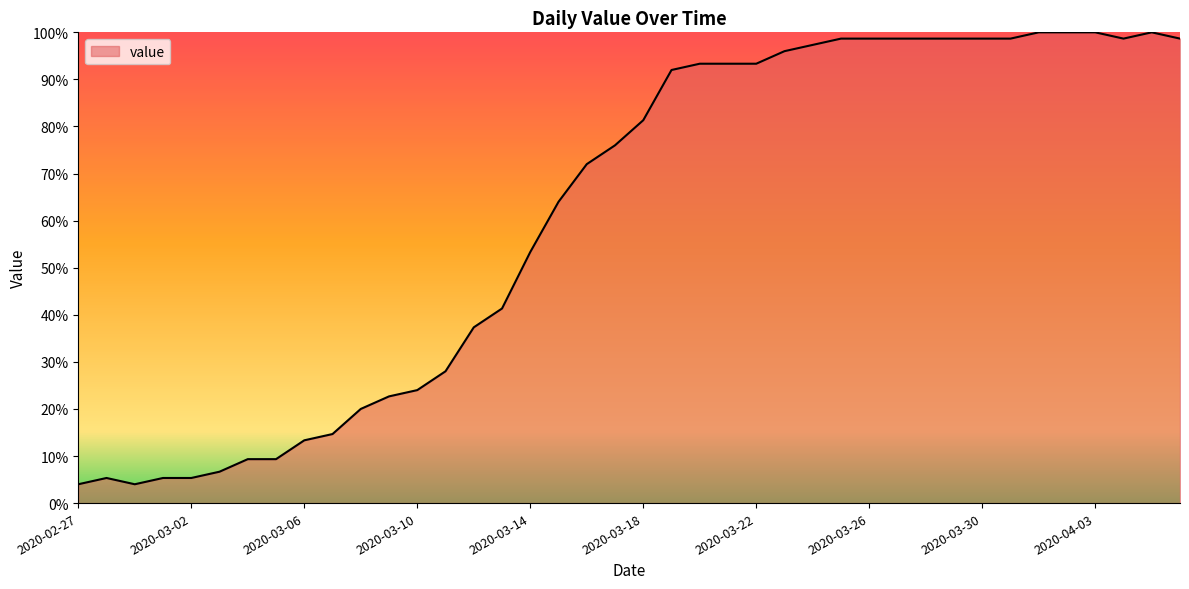

What is the greatest value displayed?

100.0